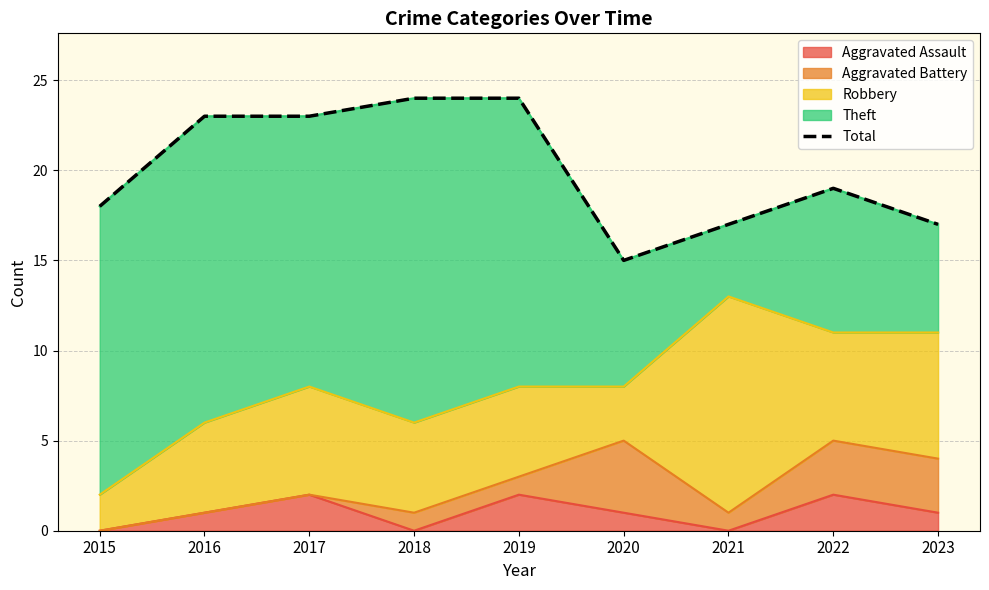

What is the smallest value displayed?

15